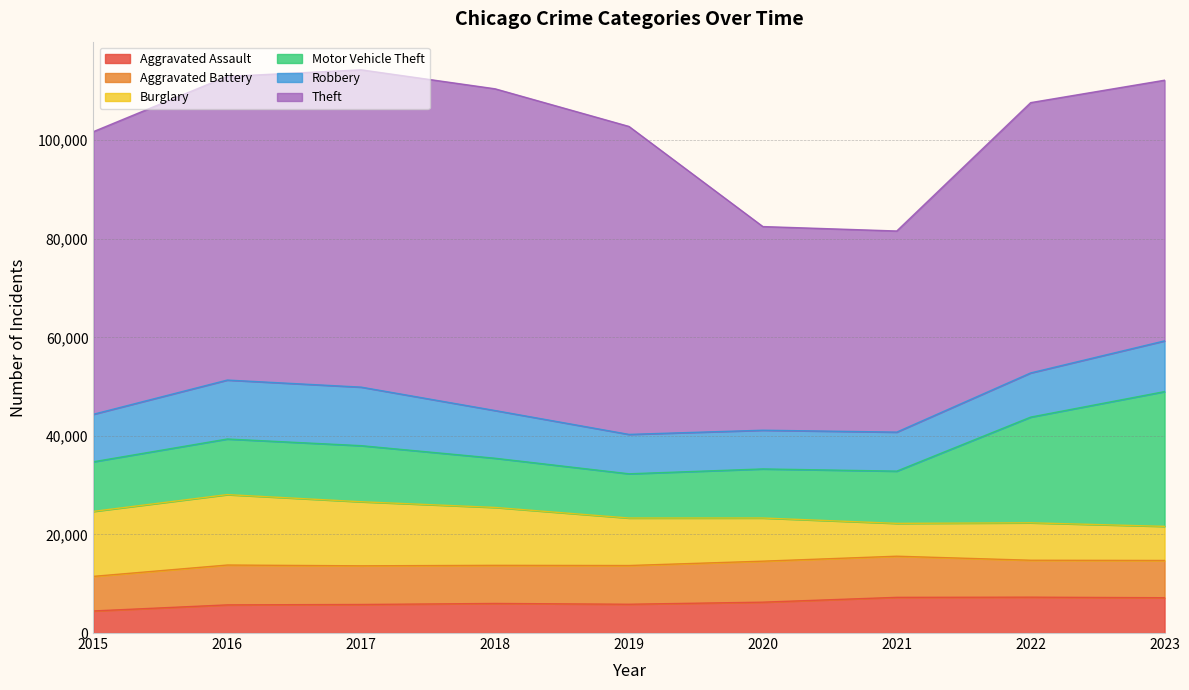

True or false: Theft and Burglary intersect in this chart.

False